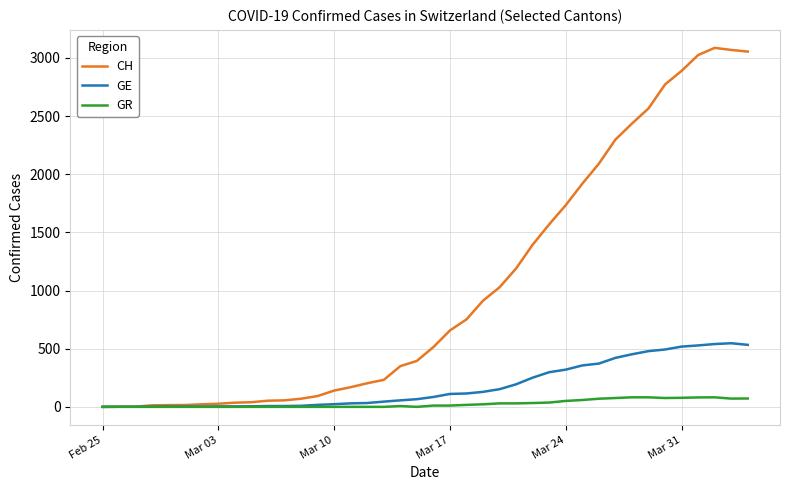

What is the maximum value shown in the chart?

3086